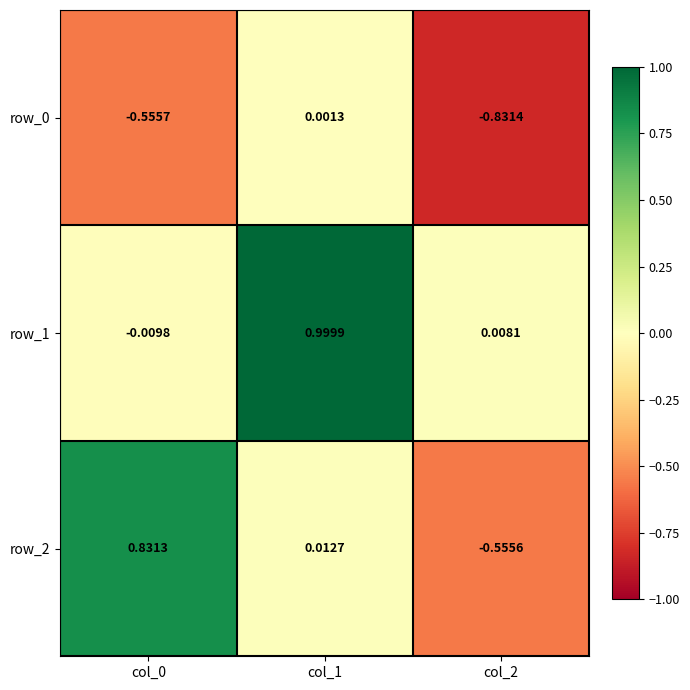

Which has a higher value, col_1 or col_0?

col_1